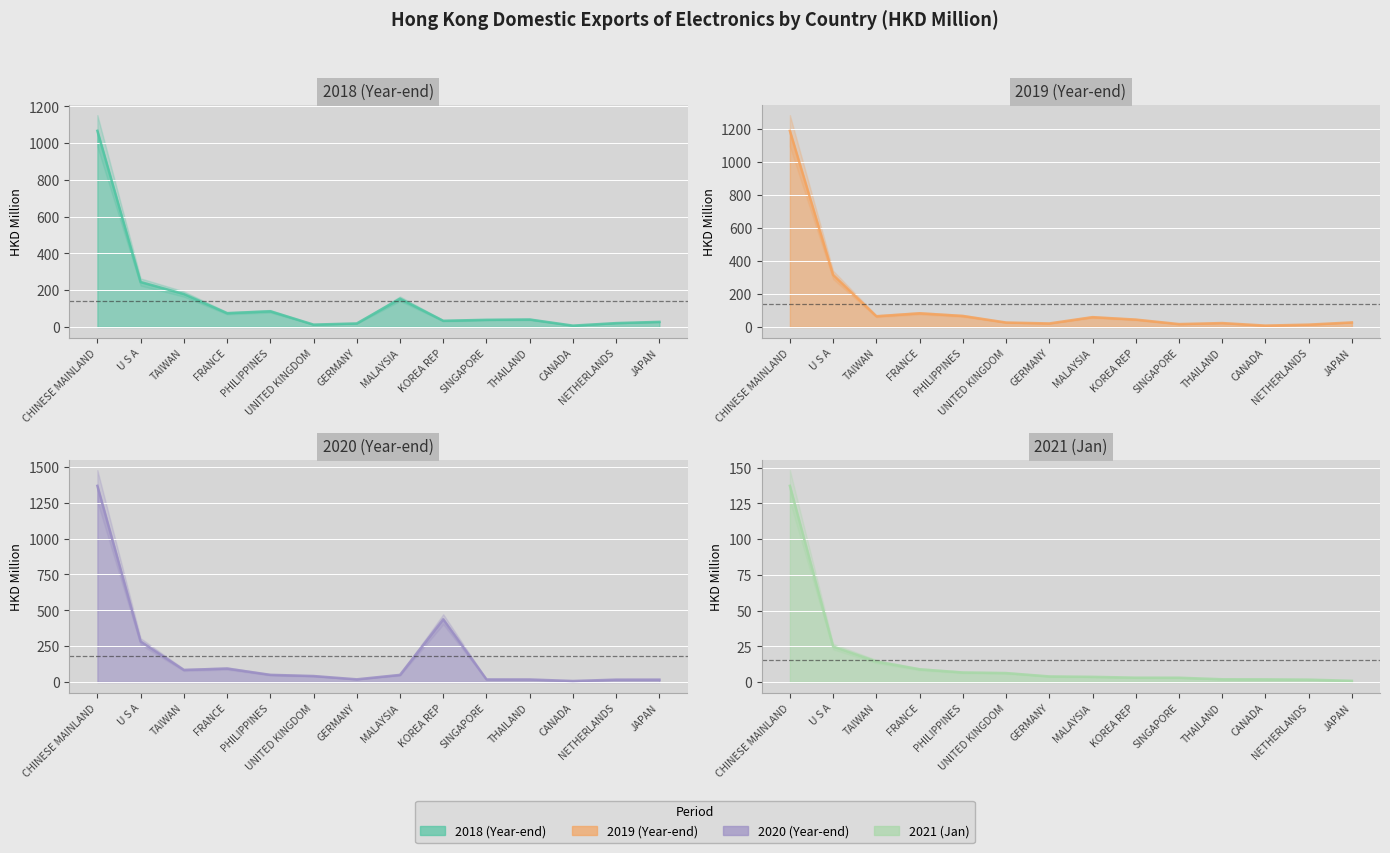

What is the value of the 201812 point at the 2nd from the left?

244.5